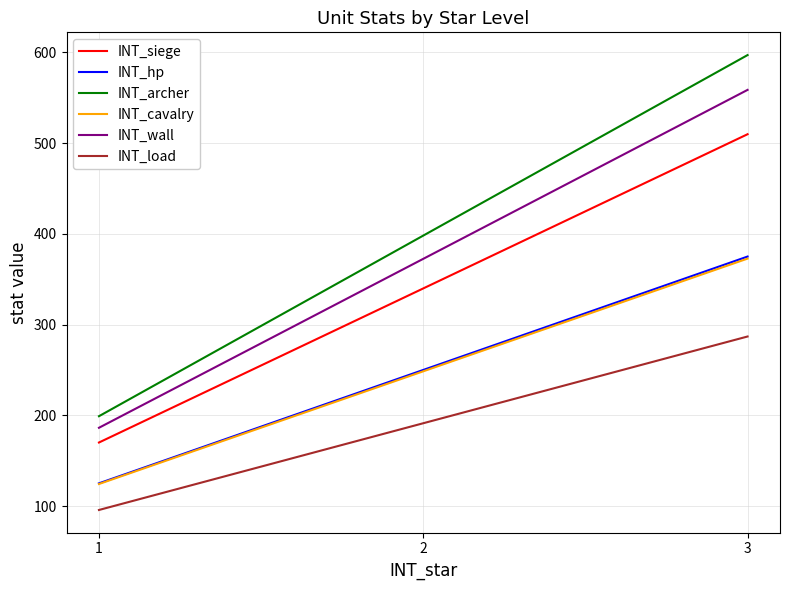

Is the value of INT_wall at 2 greater than the value of INT_hp at 2?

Yes